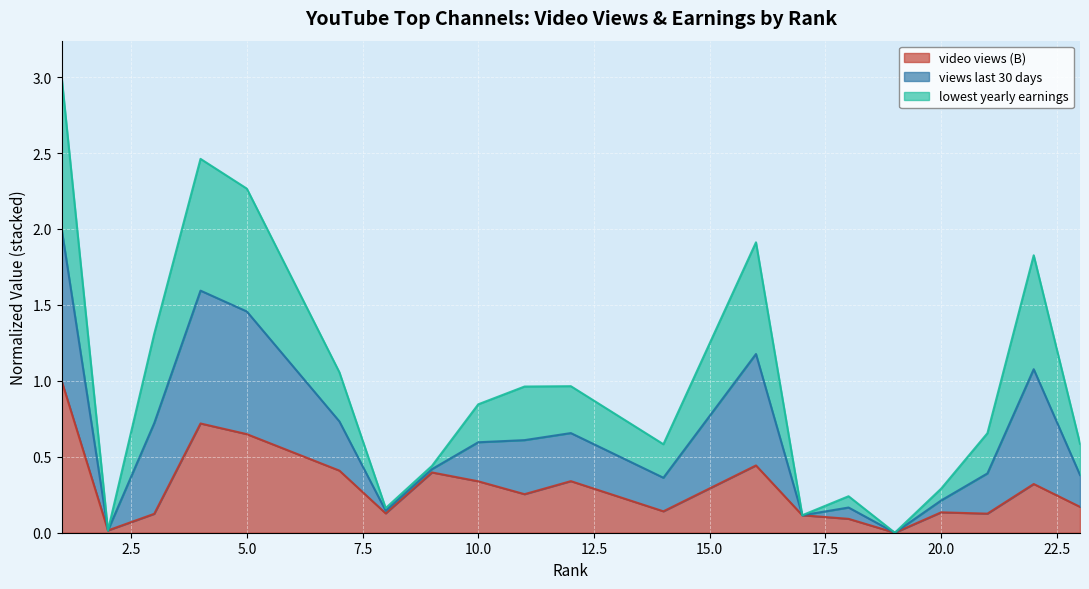

What is the highest value of the video views (B) series?

1.0